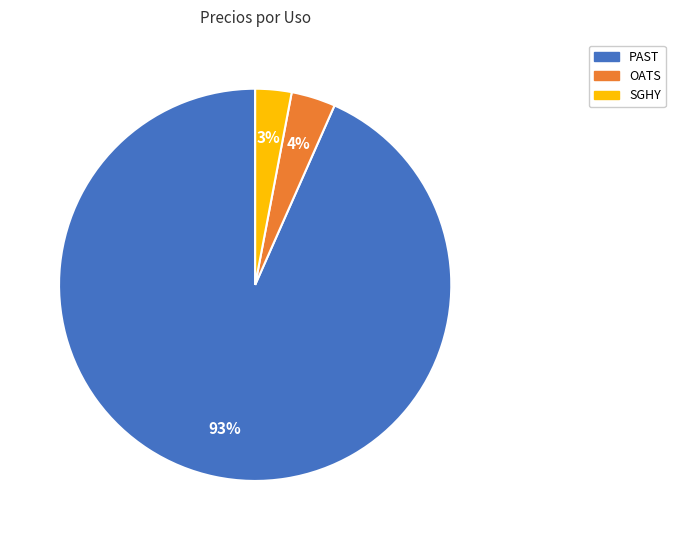

To the nearest percent, what portion does OATS represent?

4%